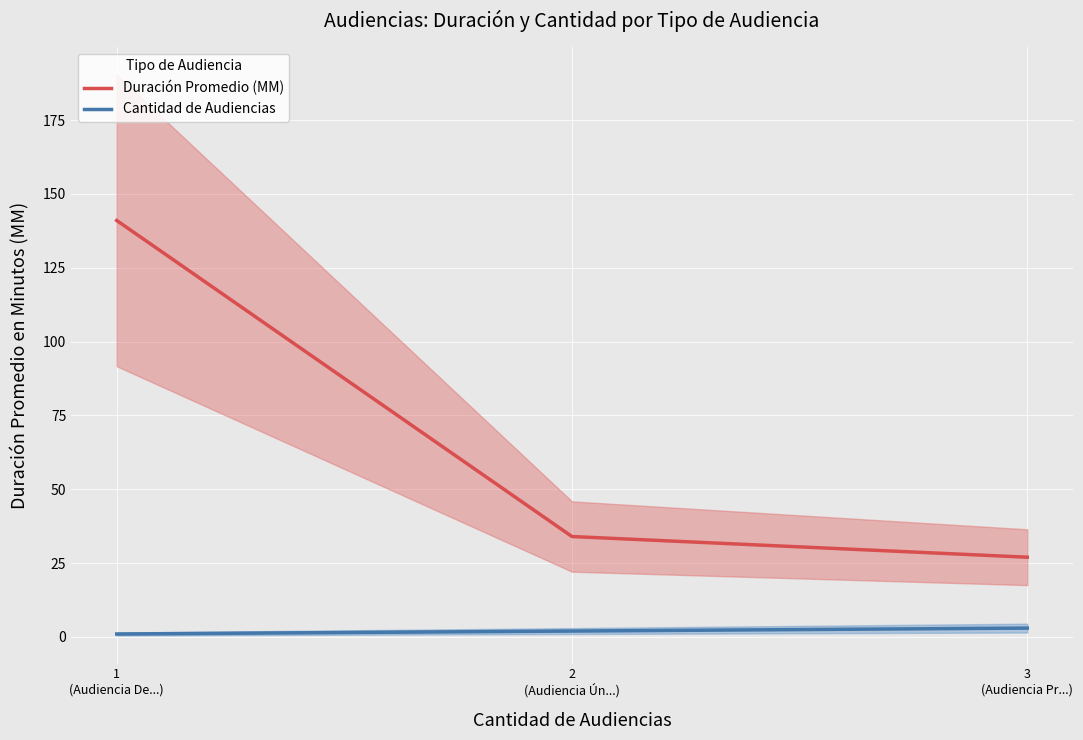

Is this an area chart (filled region under the line)?

No